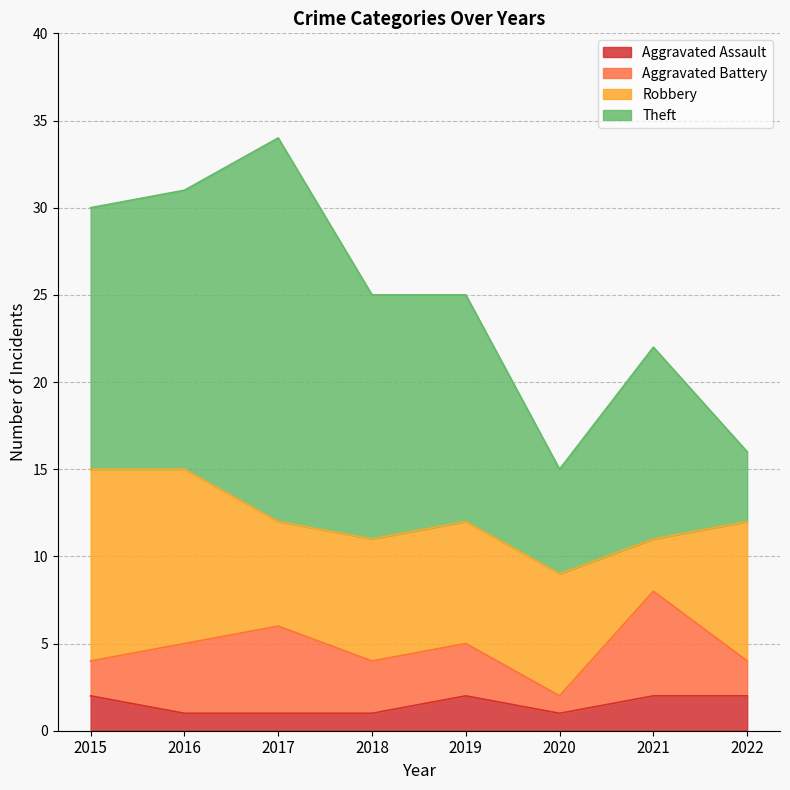

At which category is the sum across all series the highest?

2017